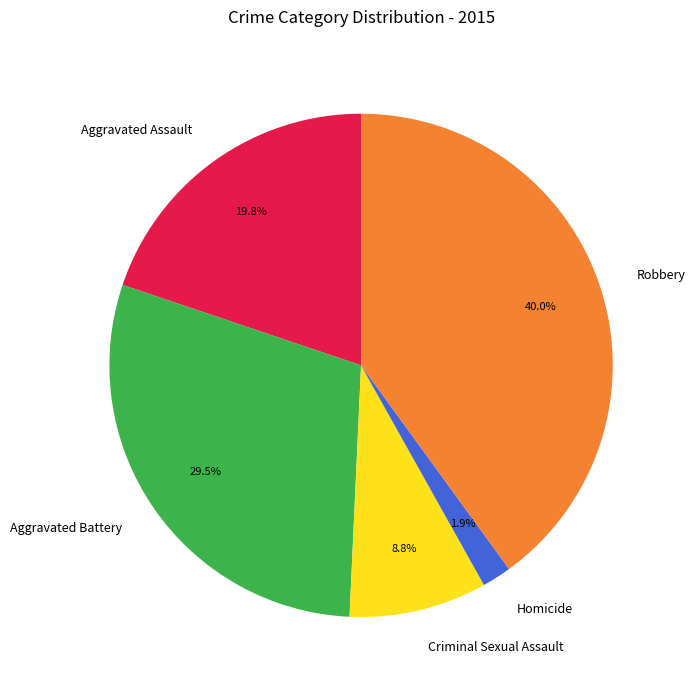

Approximately how many times larger is the value at Criminal Sexual Assault compared to Aggravated Battery?

0.3